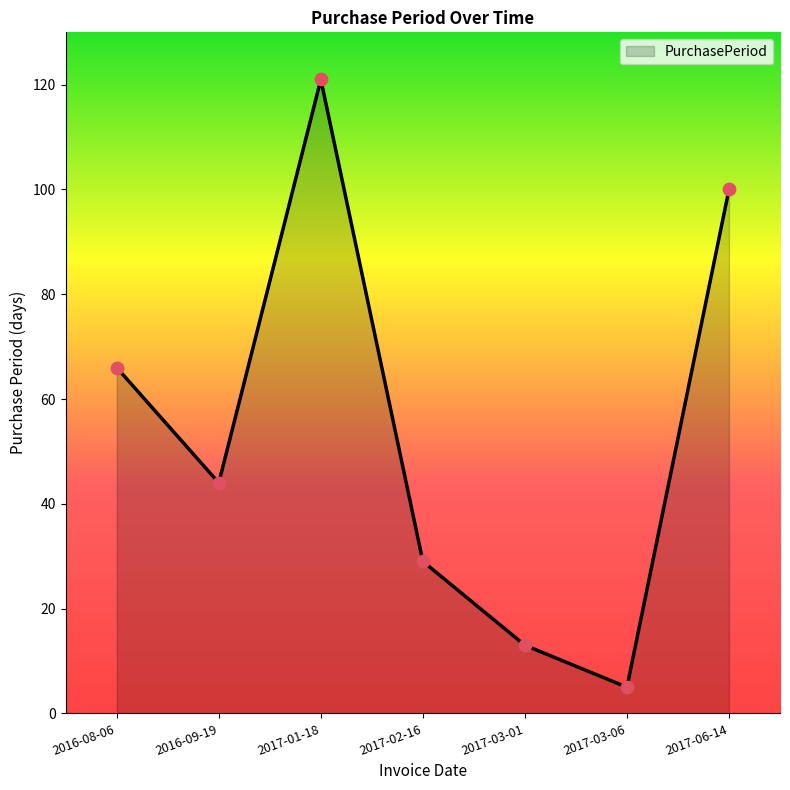

What is the ratio of the value at 2016-08-06 to the value at 2017-03-06?

13.2